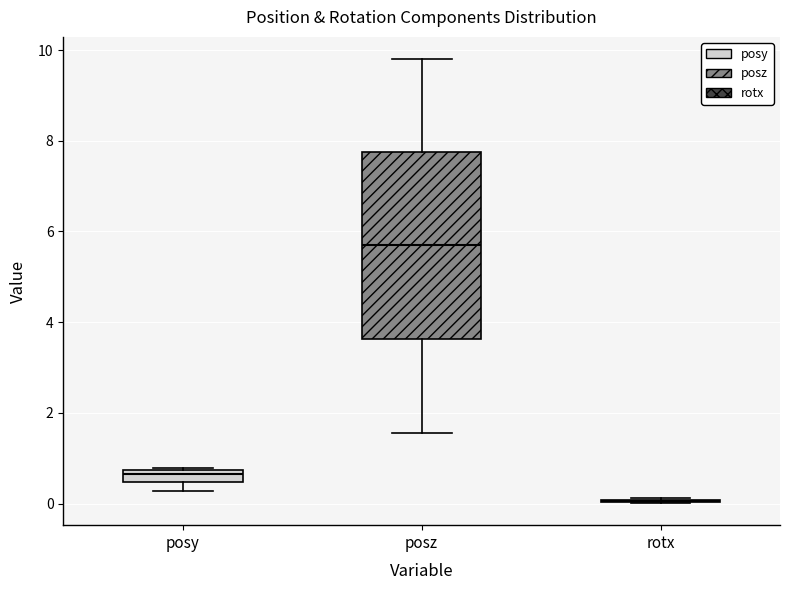

Comparing the boxes themselves (not the whiskers), which one is the tallest?

posz